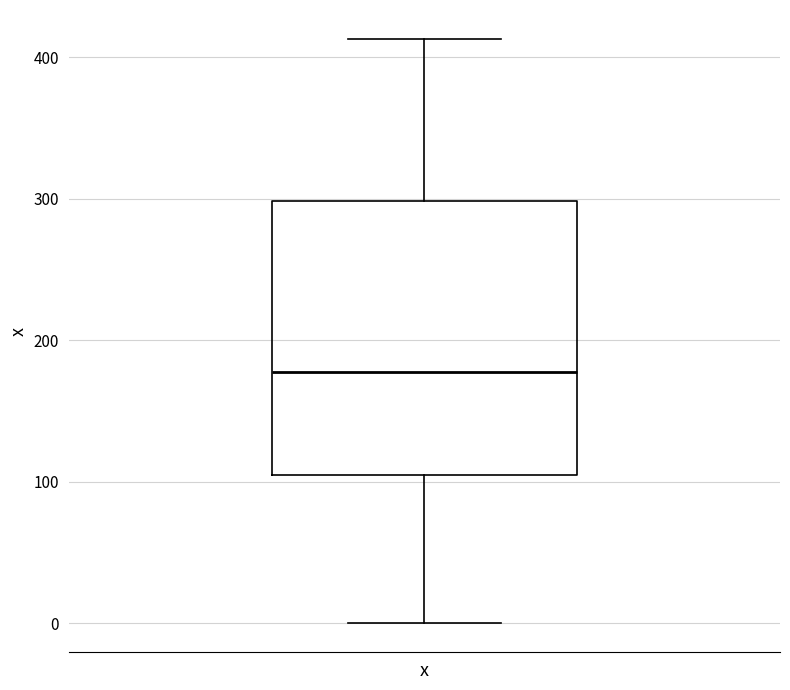

Where does the upper whisker of the box for x end on the y-axis? The values are not printed on the chart, so give them approximately, as read against the axis.

410